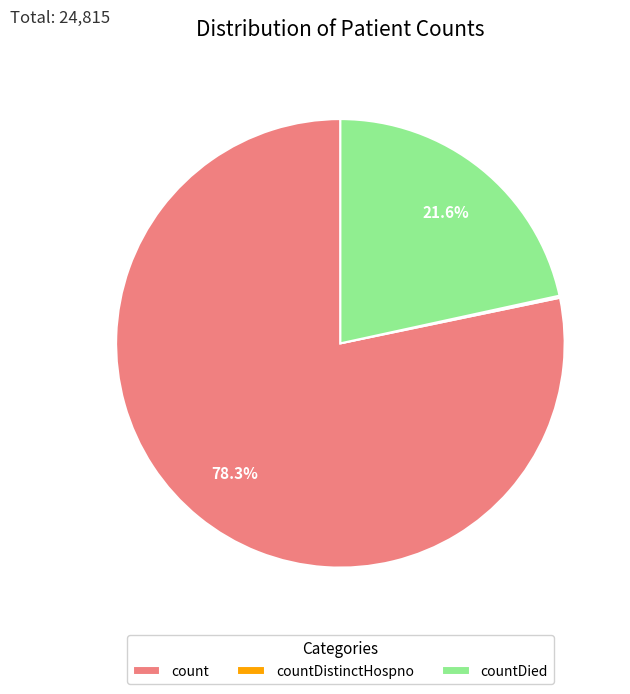

How much of the chart is everything except countDied?

78.4%